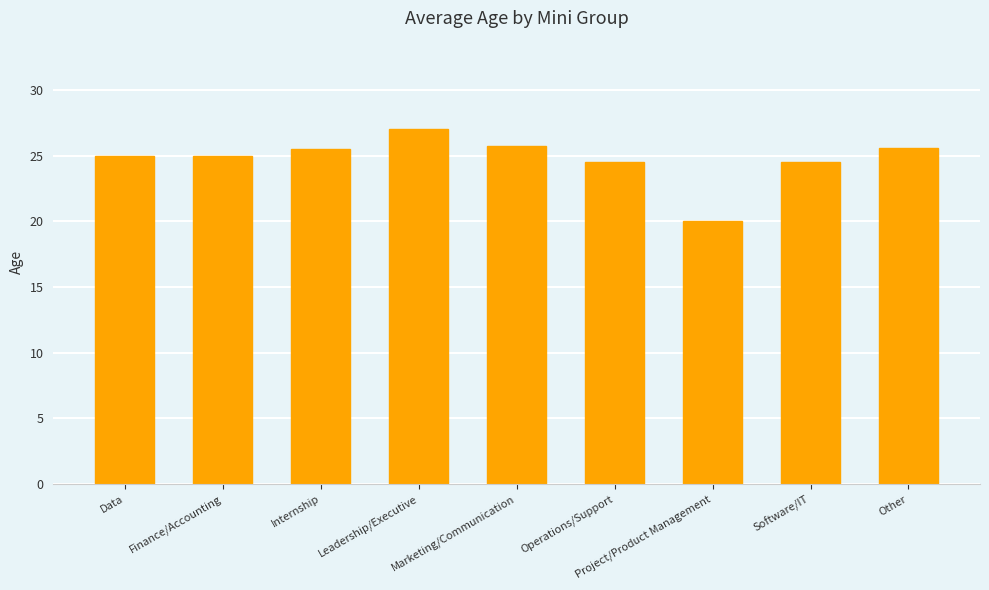

What is the ratio of the value at Other to the value at Leadership/Executive?

0.9